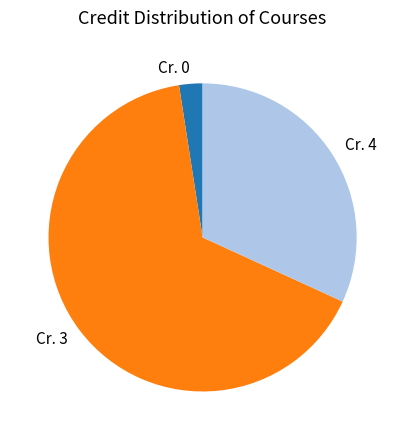

Count the number of slices in the pie.

3